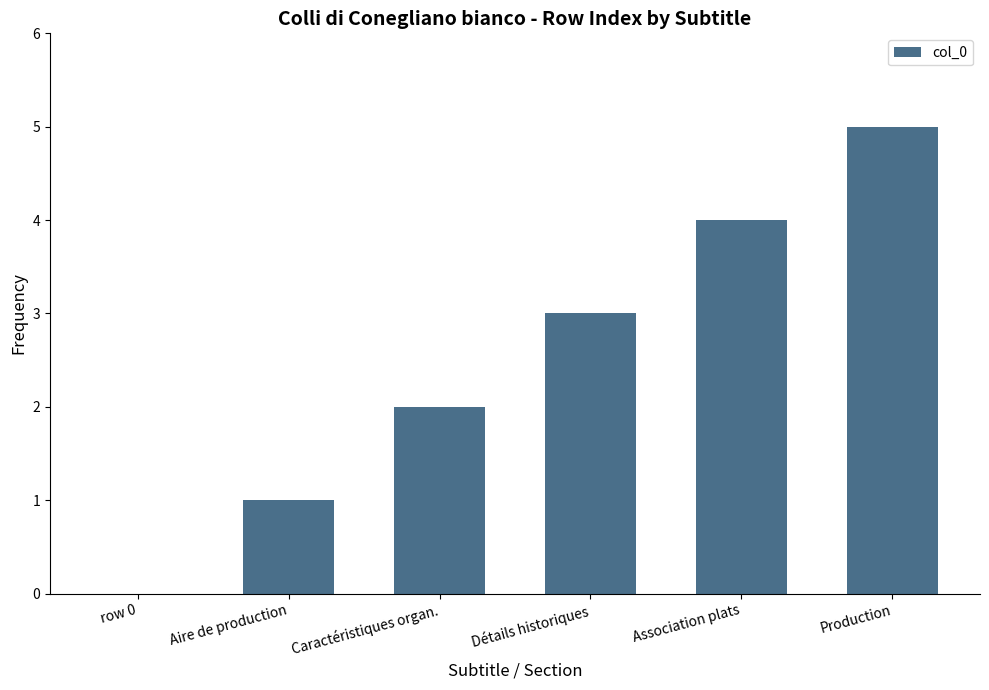

What is the greatest value displayed?

5